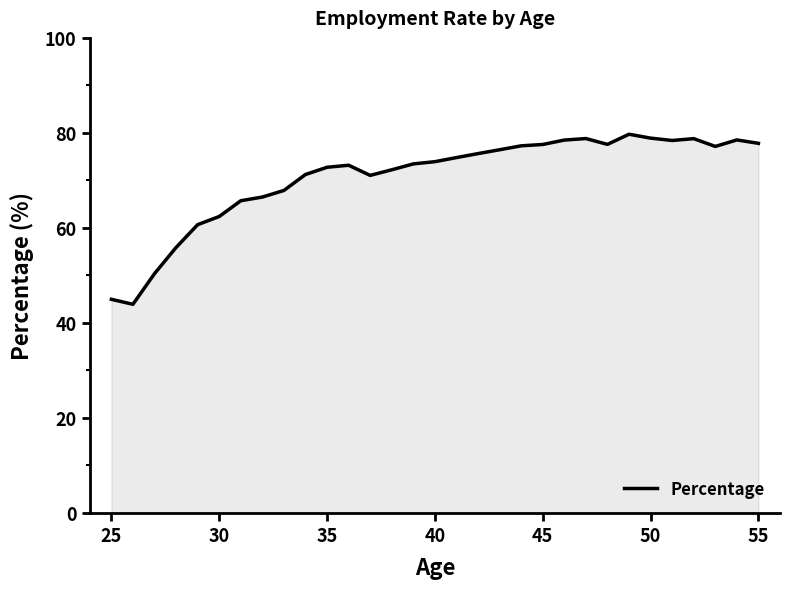

How many lines are shown in the chart?

1